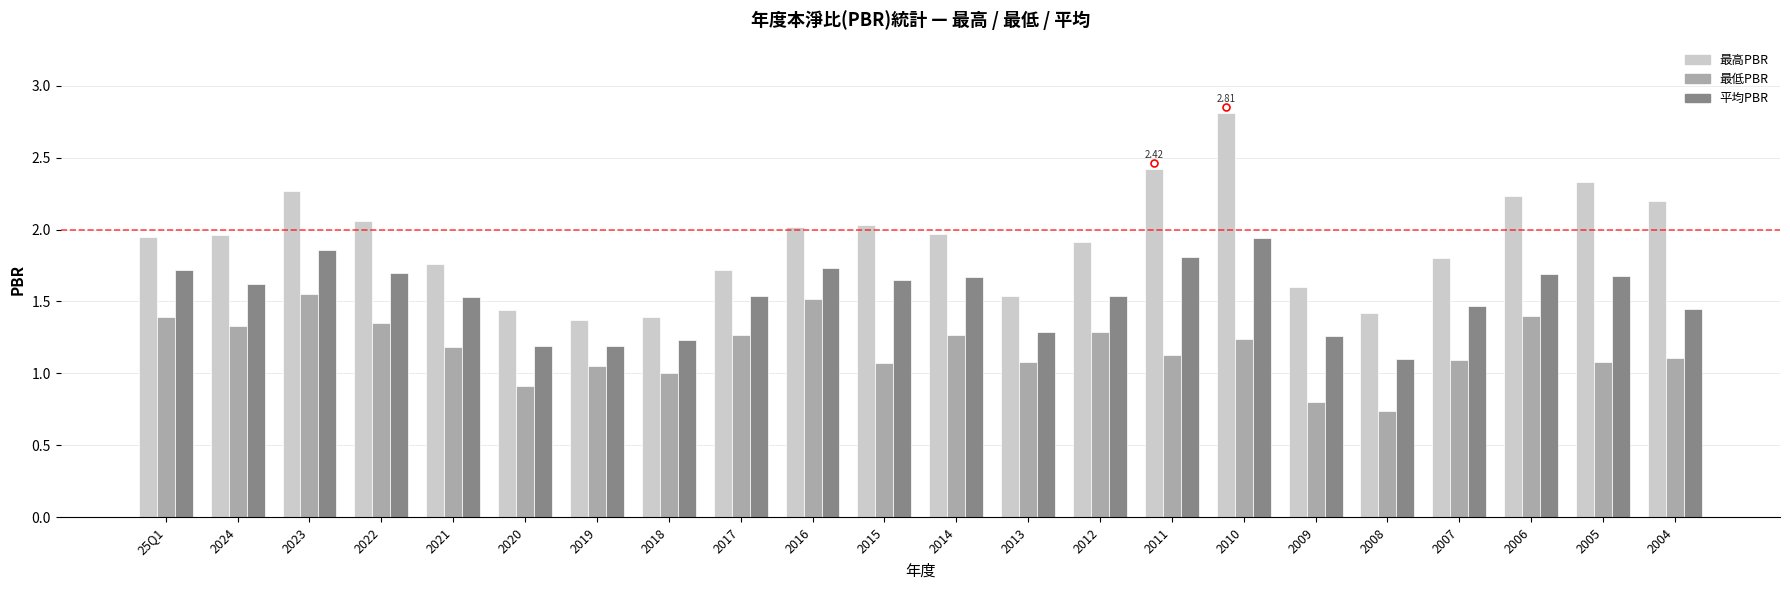

Rank the series at 2024 from lowest to highest value.

最低PBR, 平均PBR, 最高PBR